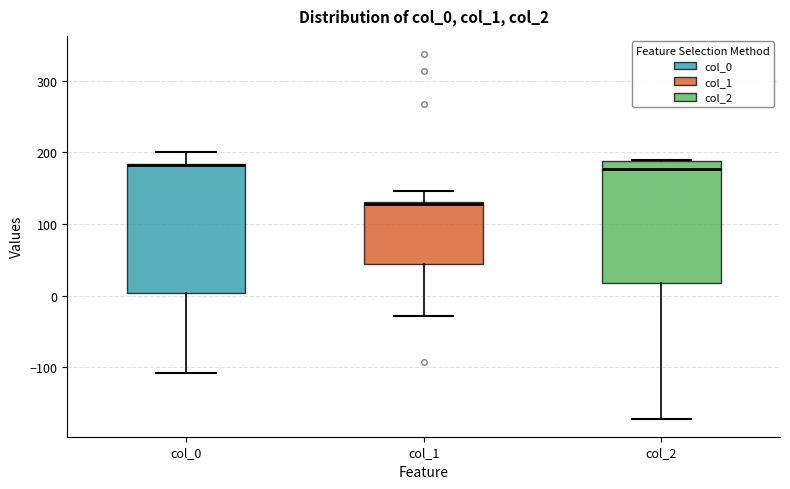

Reading left to right, read every box against the y-axis: the position of its median line, the range the box covers, and the ends of its whiskers. The values are not printed on the chart, so give them approximately, as read against the axis.

col_0: median 180 (drawn on the box's upper edge), box 0 to 180, whiskers -110 to 200
col_1: median 130, box 40 to 130, whiskers -30 to 150
col_2: median 180, box 20 to 190, whiskers -170 to 190